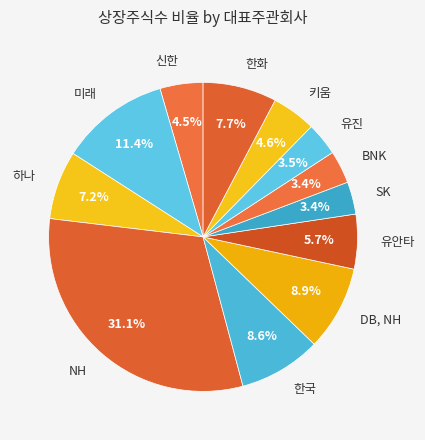

Is the sum of 유안타 and 키움 greater than half?

No